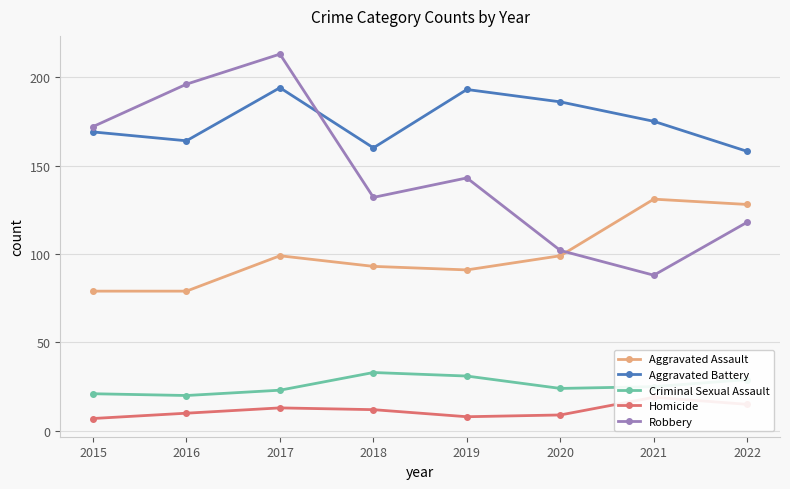

Which series has the largest total across all categories?

Aggravated Battery